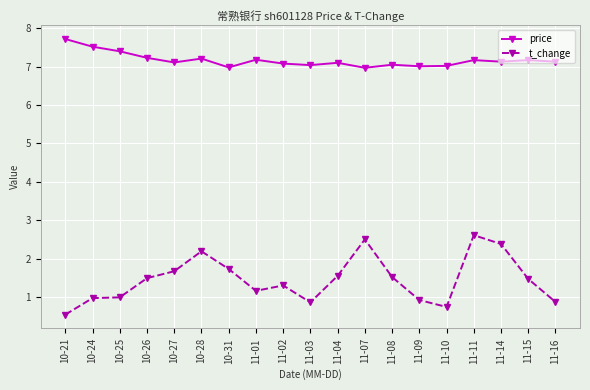

What is the difference between the t_change values at 10-27 and 11-11?

0.9